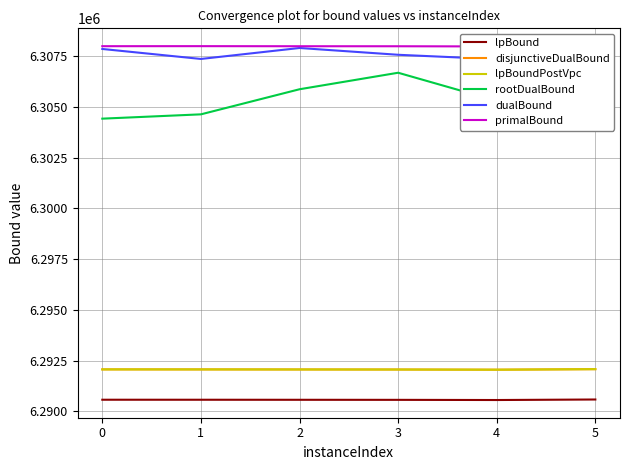

Which series changed the most between 2 and 5?

rootDualBound